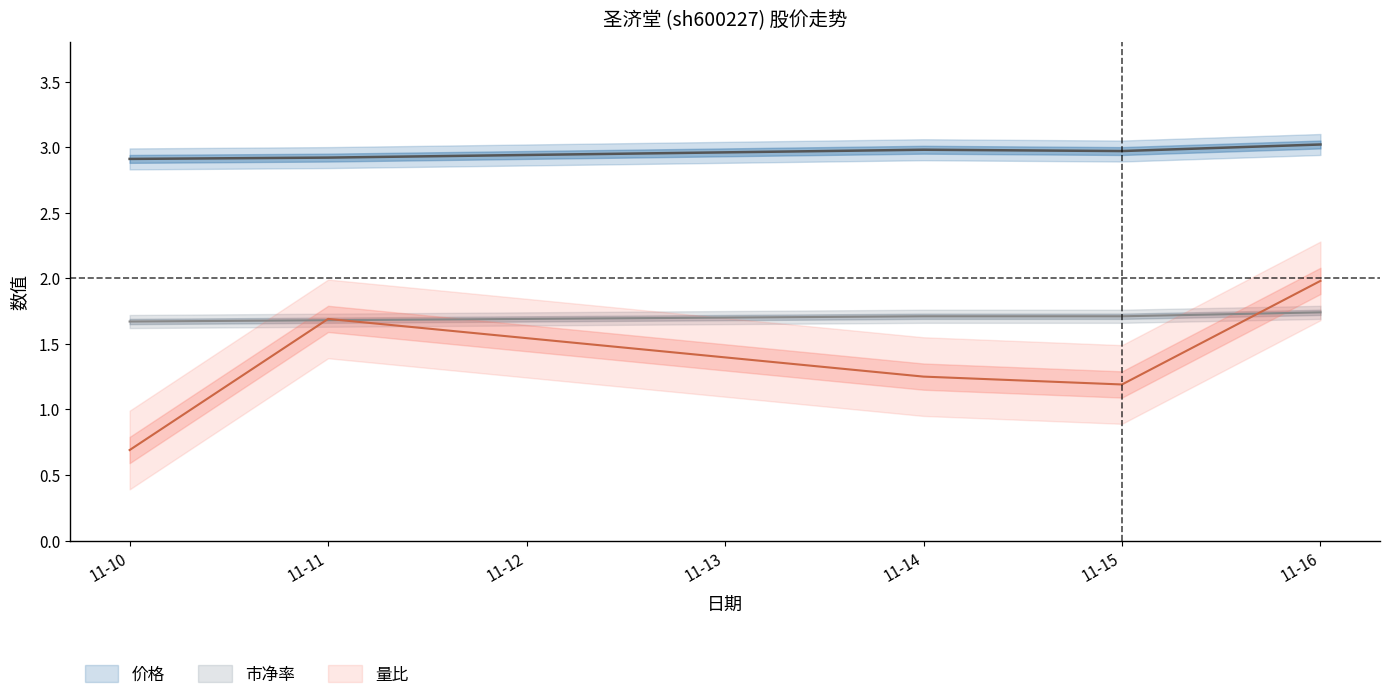

True or false: 市净率 has more than 0 interior local peaks.

False